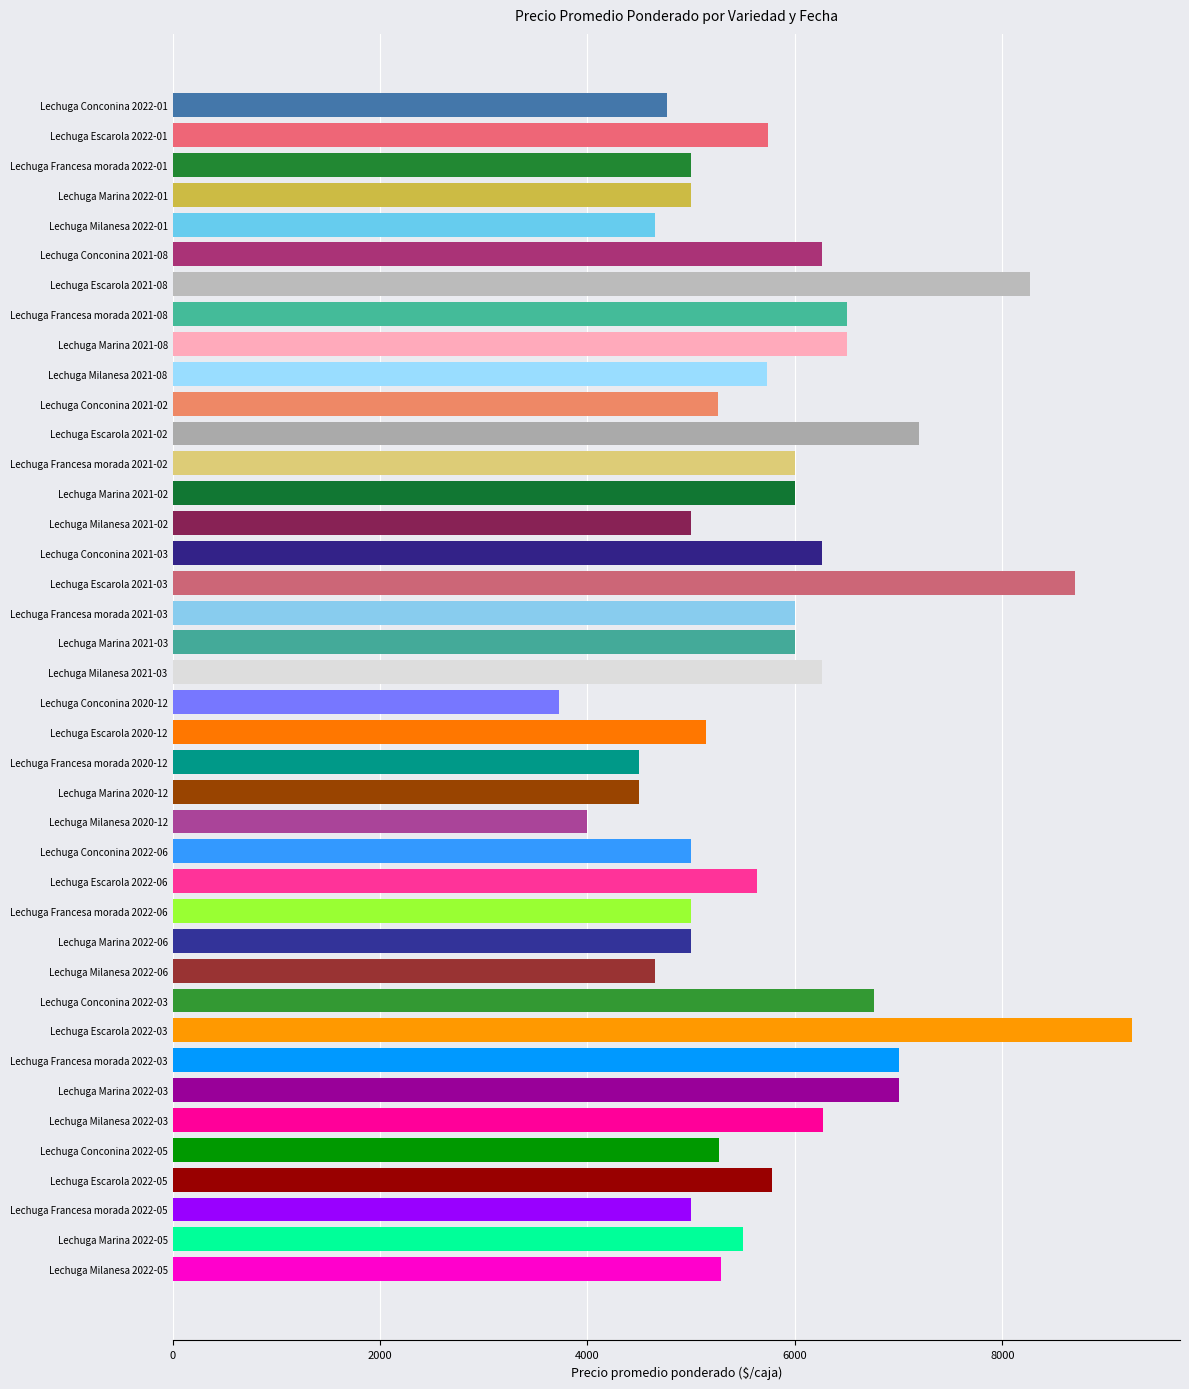

What is the value of the 7th bar from the top?

8262